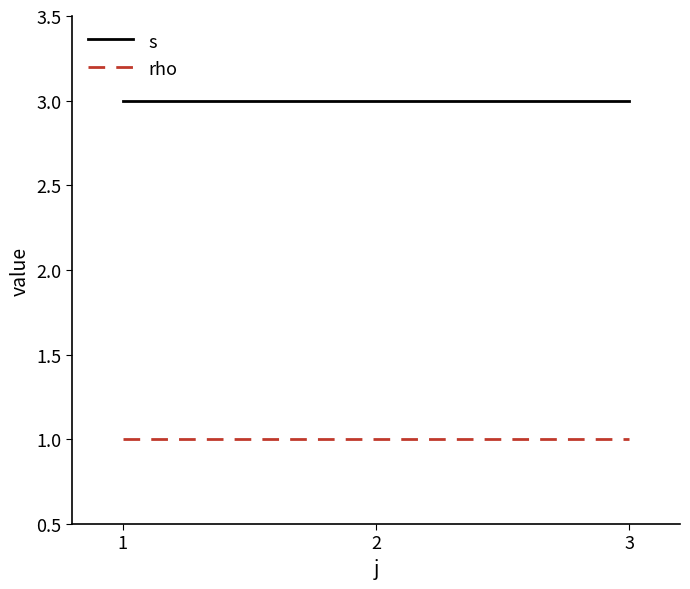

Reading left to right, list all the values displayed in this chart.

s: 3	3	3
rho: 1	1	1